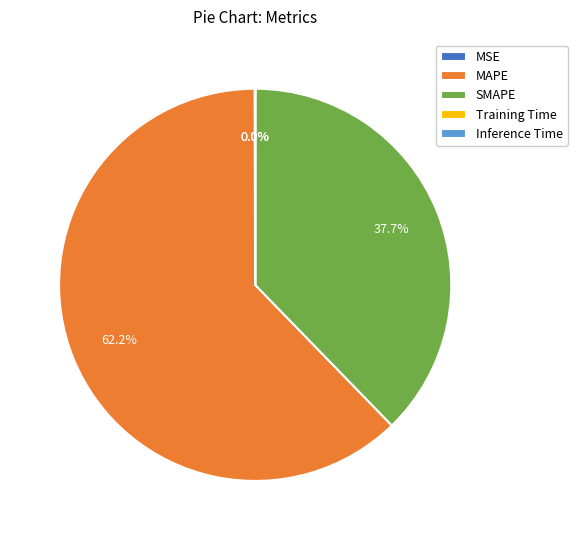

Is there a majority slice in this chart?

Yes